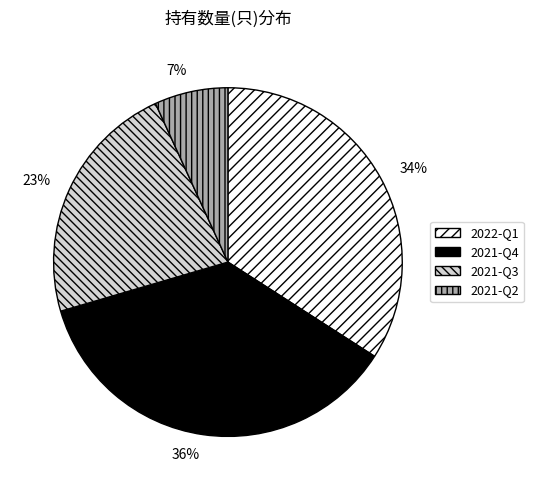

Which slice is the smallest?

2021-Q2